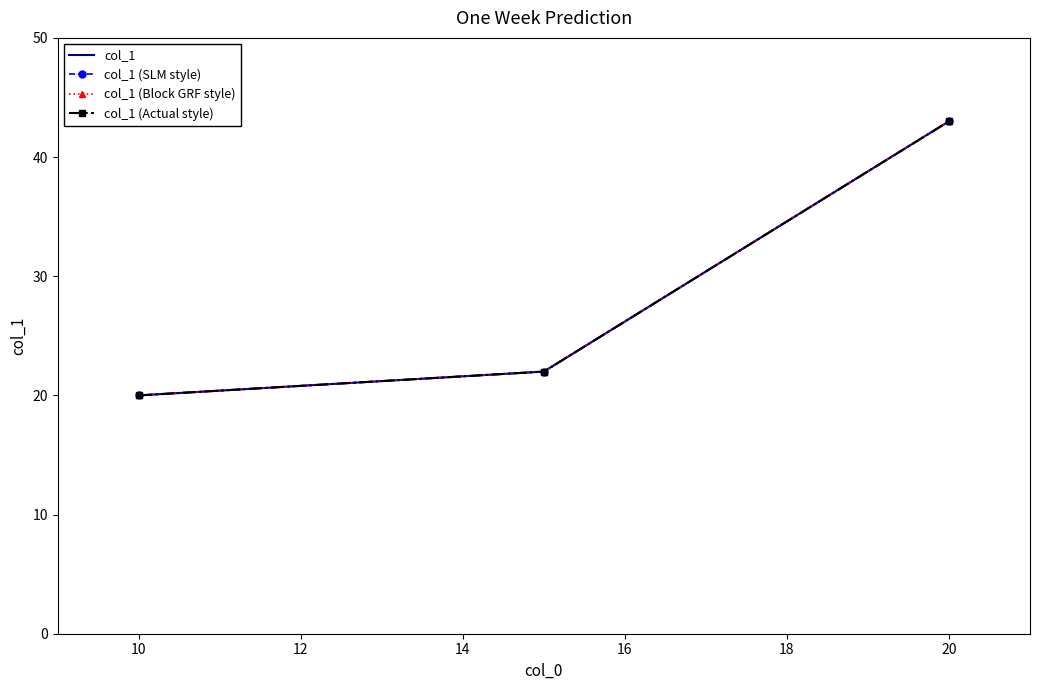

Is this an area chart (filled region under the line)?

No